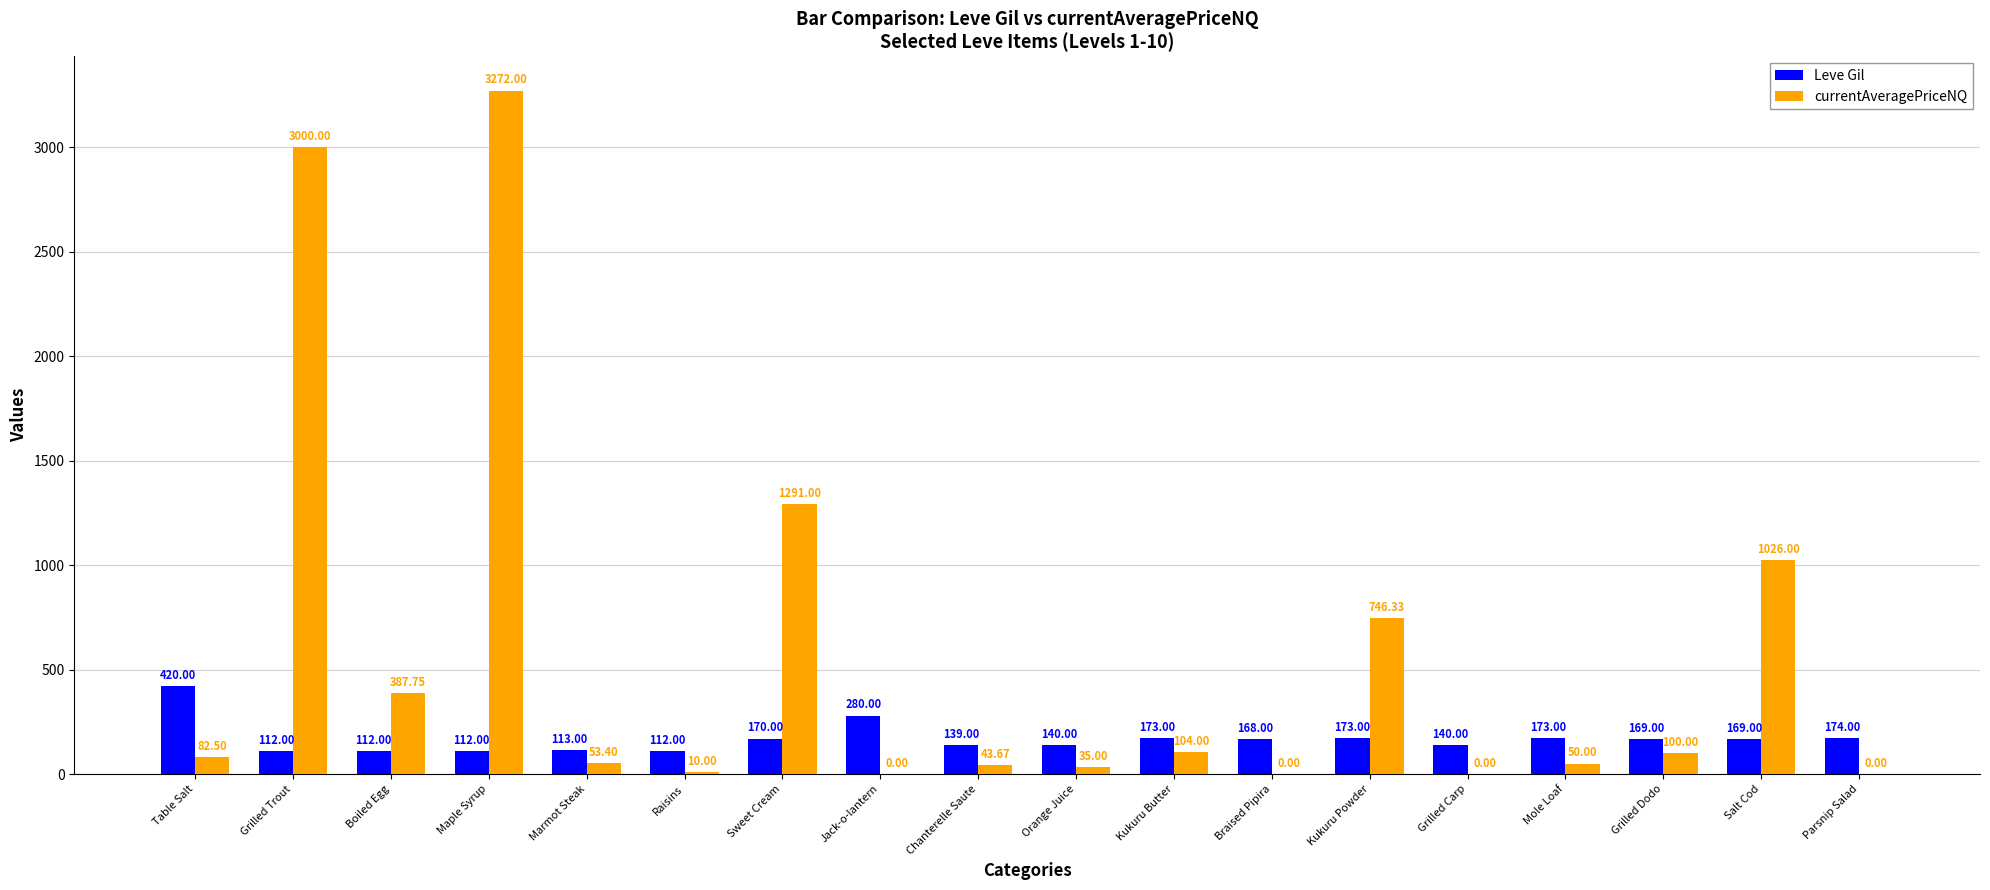

How many categories are shown in the chart?

18